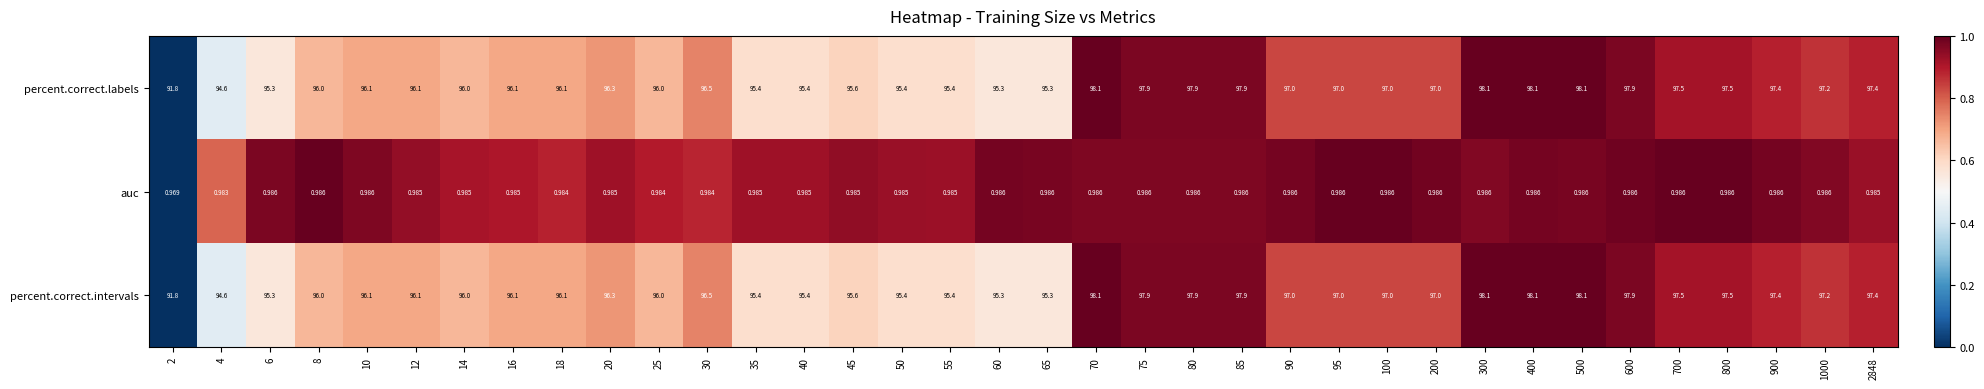

Is the value of percent.correct.intervals at 12 greater than the value of percent.correct.labels at 90?

No